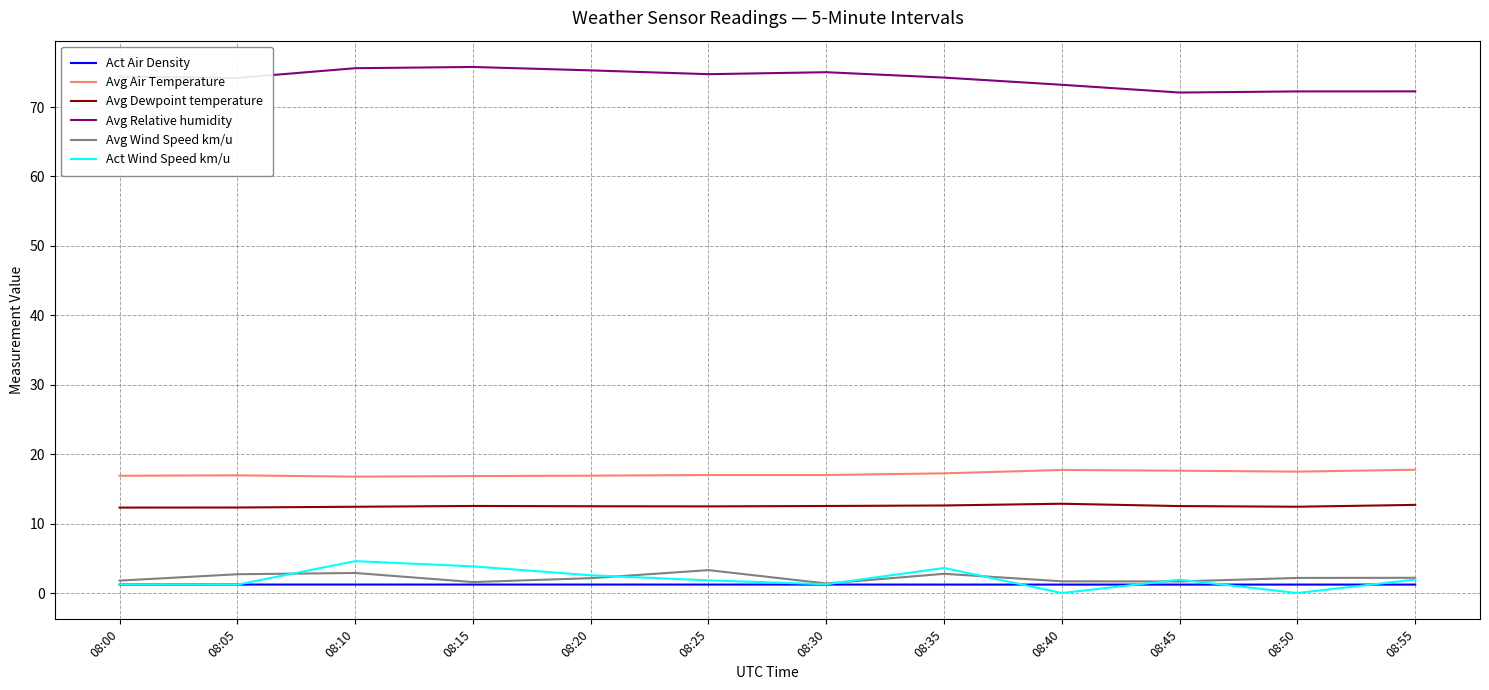

What is the difference between the highest and lowest values at 08:20?

74.1